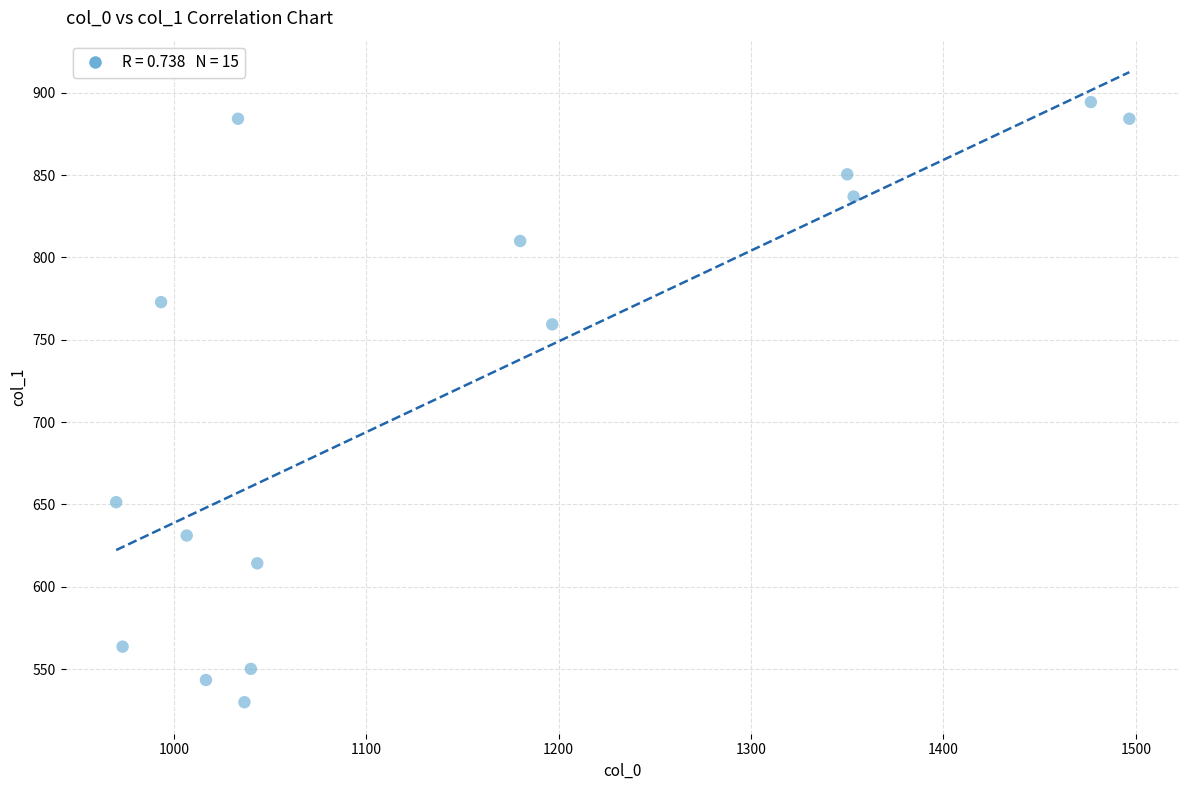

What Y value in the scatter plot is closest to 712?

759.4